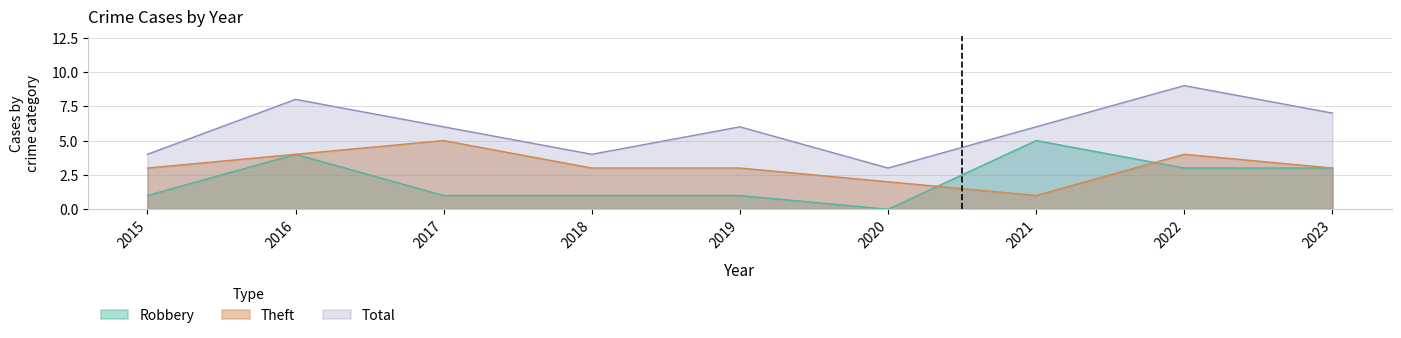

Is it true that Total equals 5 at 2022?

False